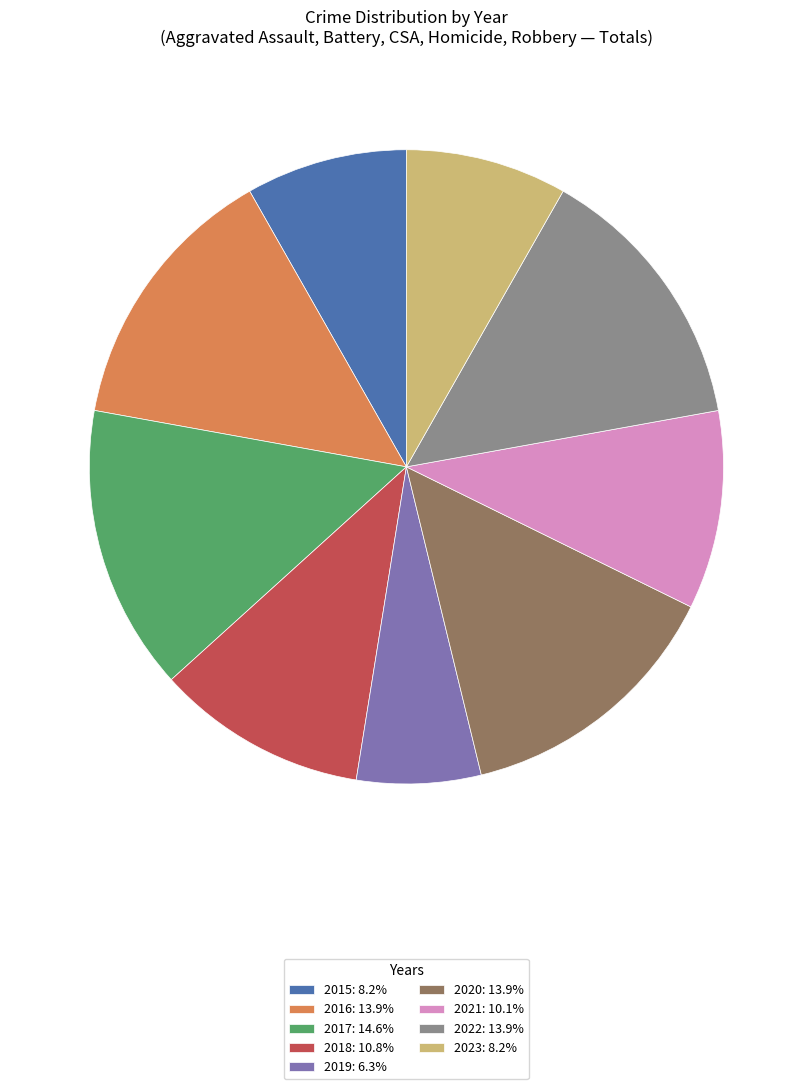

Is the sum of 2019: 6.3% and 2016: 13.9% greater than half?

No